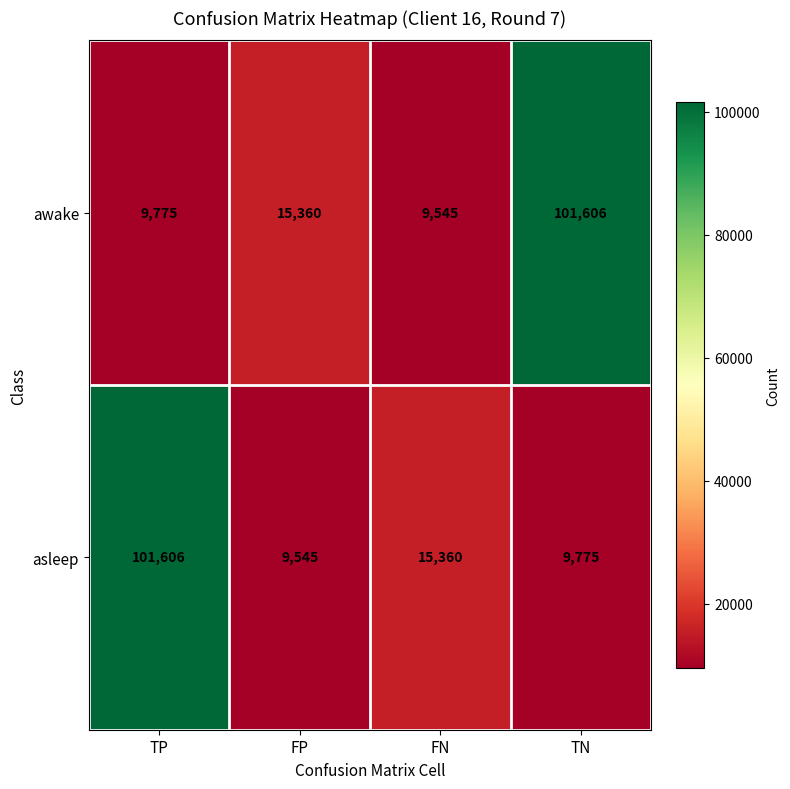

What is the sum of the awake values at FP and FN?

24905